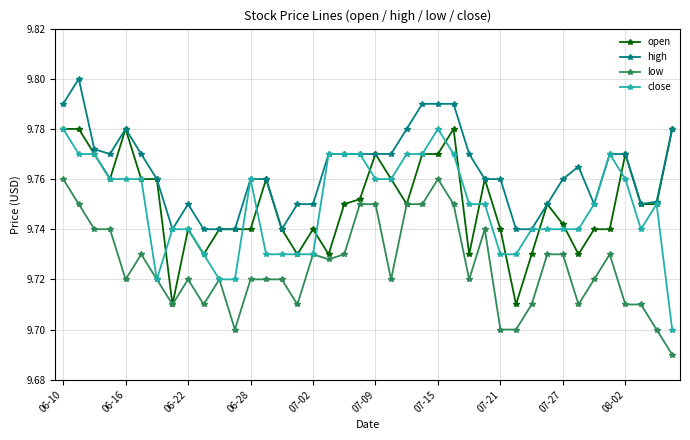

True or false: low and high intersect in this chart.

False